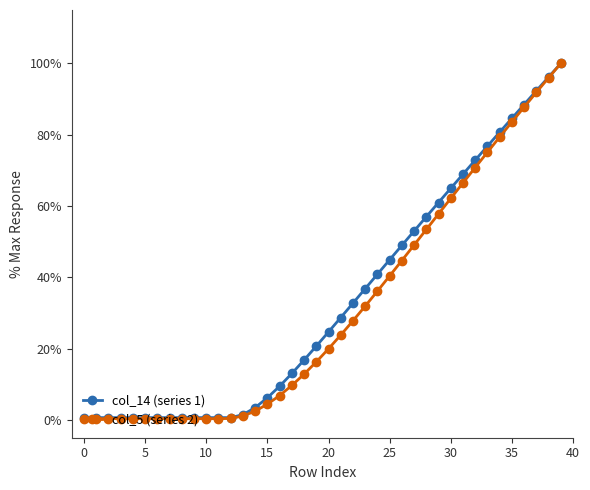

What is the greatest value displayed?

100.0